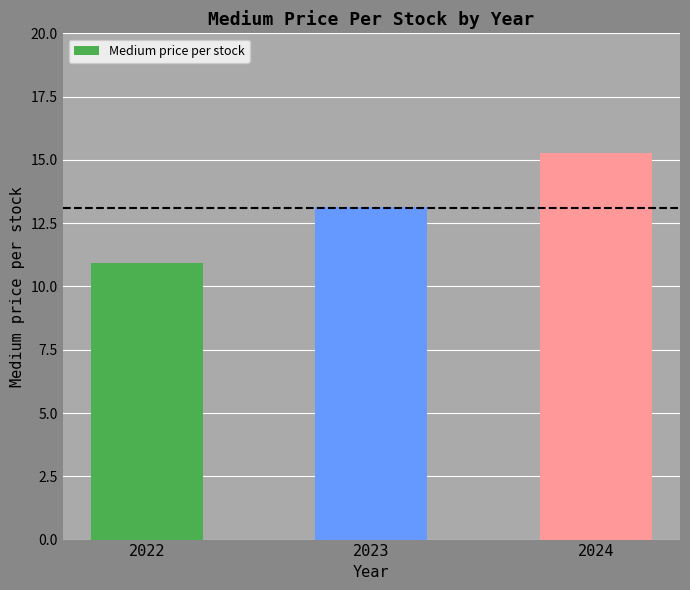

At which category does the chart reach its minimum across all series?

2022